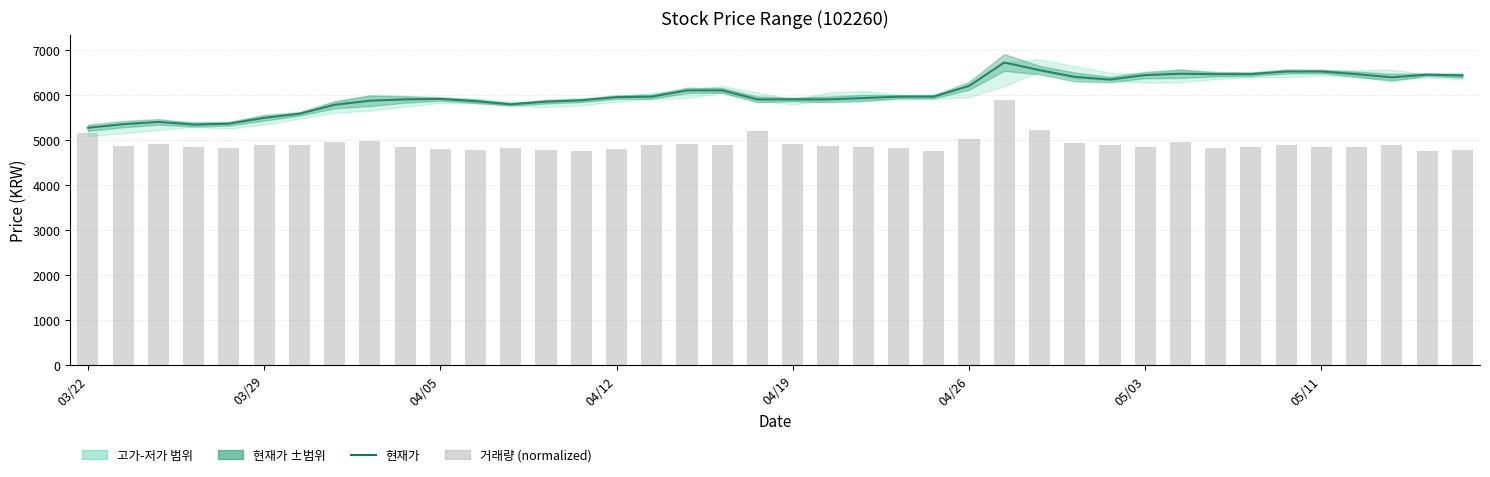

Reading left to right, extract all data points from this chart.

현재가: 5270.0	5350.0	5400.0	5340.0	5360.0	5490.0	5580.0	5780.0	5870.0	5900.0	5910.0	5860.0	5790.0	5850.0	5880.0	5950.0	5960.0	6100.0	6100.0	5900.0	5900.0	5900.0	5930.0	5960.0	5960.0	6200.0	6720.0	6550.0	6400.0	6340.0	6440.0	6470.0	6460.0	6460.0	6520.0	6520.0	6460.0	6390.0	6450.0	6430.0
거래량 (normalized): 5154.4	4860.7	4917.1	4835.4	4820.3	4889.8	4887.5	4943.4	4966.2	4845.6	4797.2	4782.1	4815.0	4786.5	4752.2	4806.7	4883.2	4912.7	4894.8	5201.6	4902.6	4870.9	4847.7	4815.3	4745.0	5018.8	5880.0	5223.9	4938.3	4879.8	4834.5	4943.9	4810.0	4847.1	4891.3	4843.4	4838.5	4890.1	4747.0	4770.8